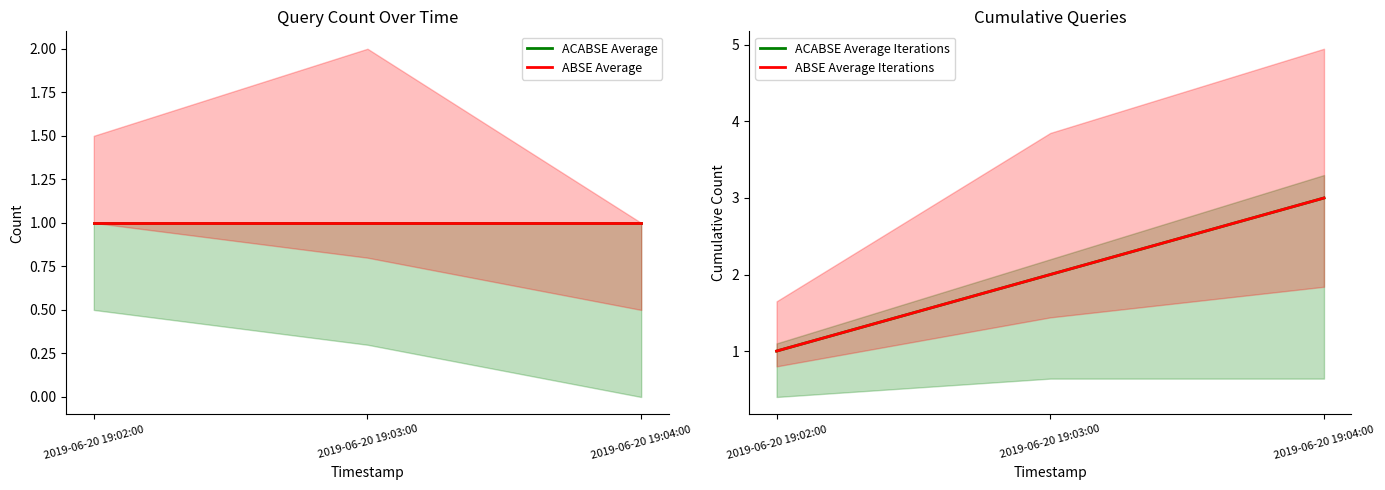

What position from the left is 2019-06-20 19:02:00?

1